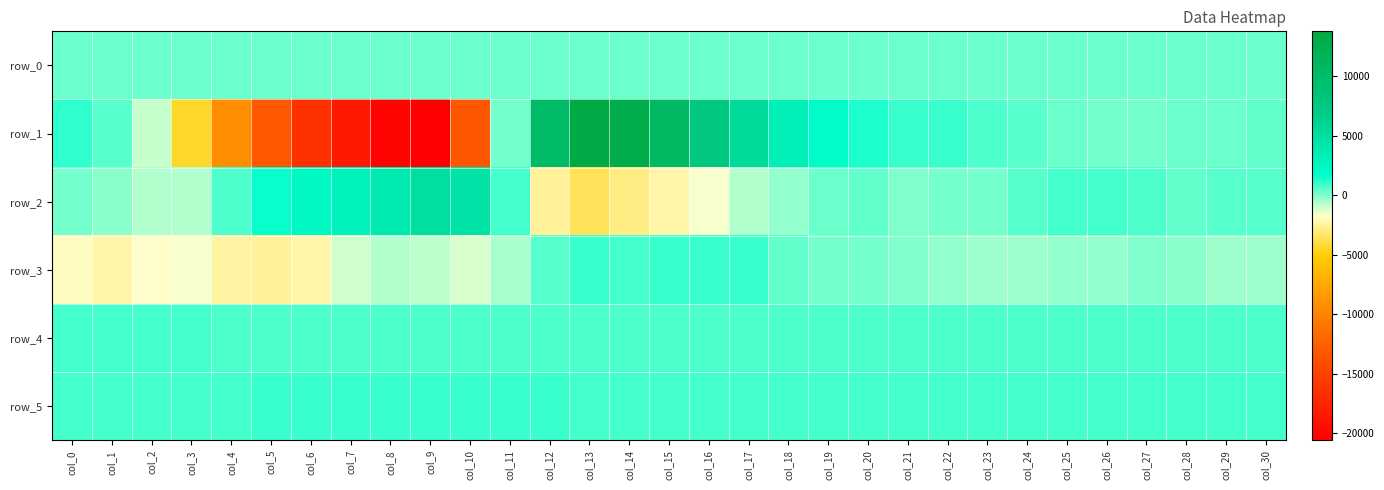

Reading left to right, extract all data points from this chart.

row_0: 214.0	214.0	214.0	214.1	214.1	214.2	214.3	214.3	214.4	214.4	214.5	214.5	214.6	214.6	214.6	214.7	214.8	214.8	214.8	214.9	215.0	215.0	215.0	215.1	215.1	215.2	215.2	215.3	215.3	215.4	215.4
row_1: 1018.0	589.0	-911.0	-4378.0	-9260.0	-13112.0	-16395.0	-18494.0	-20103.0	-20599.0	-13247.0	147.0	10019.0	13758.0	12969.0	10572.0	7616.0	5314.0	3276.0	1906.0	1325.0	979.0	948.0	732.0	494.0	225.0	146.0	108.0	206.0	270.0	447.0
row_2: 196.0	-187.0	-702.0	-634.0	637.0	1661.0	2367.0	3052.0	3923.0	4915.0	4591.0	859.0	-2517.0	-3643.0	-2953.0	-2240.0	-1546.0	-726.0	-272.0	227.0	437.0	-32.0	86.0	198.0	596.0	765.0	790.0	647.0	427.0	479.0	554.0
row_3: -1932.0	-2248.0	-1809.0	-1617.0	-2403.0	-2607.0	-2227.0	-1075.0	-719.0	-859.0	-1273.0	-470.0	521.0	993.0	830.0	990.0	963.0	881.0	376.0	93.0	117.0	62.0	-216.0	-398.0	-355.0	-308.0	-208.0	-39.0	-182.0	-391.0	-421.0
row_4: 774.0	778.0	778.0	766.0	732.0	729.0	705.0	696.0	697.0	720.0	723.0	711.0	730.0	733.0	727.0	723.0	731.0	723.0	716.0	713.0	707.0	707.0	700.0	698.0	700.0	697.0	700.0	696.0	694.0	700.0	694.0
row_5: 870.0	864.0	866.0	872.0	869.0	884.0	882.0	887.0	882.0	880.0	876.0	877.0	881.0	874.0	869.0	860.0	859.0	865.0	862.0	863.0	864.0	861.0	862.0	863.0	868.0	869.0	869.0	868.0	872.0	865.0	869.0